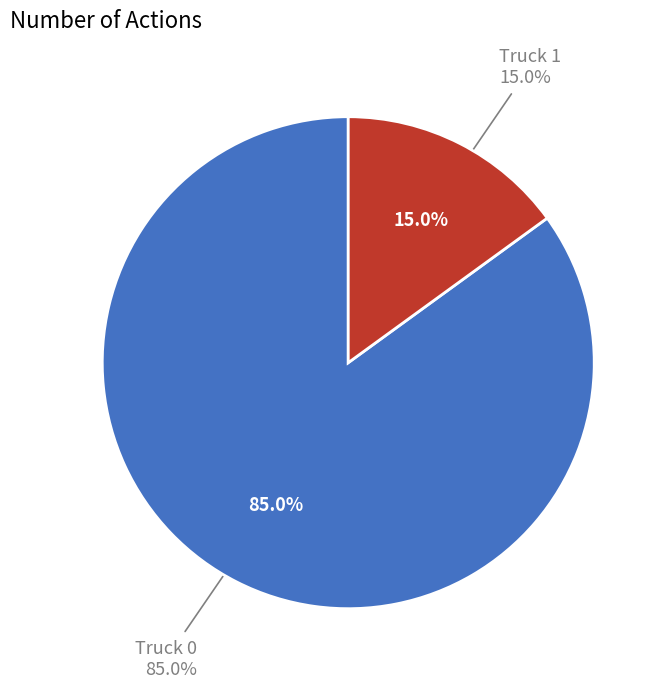

Which has a higher value, Truck 0 or Truck 1?

Truck 0